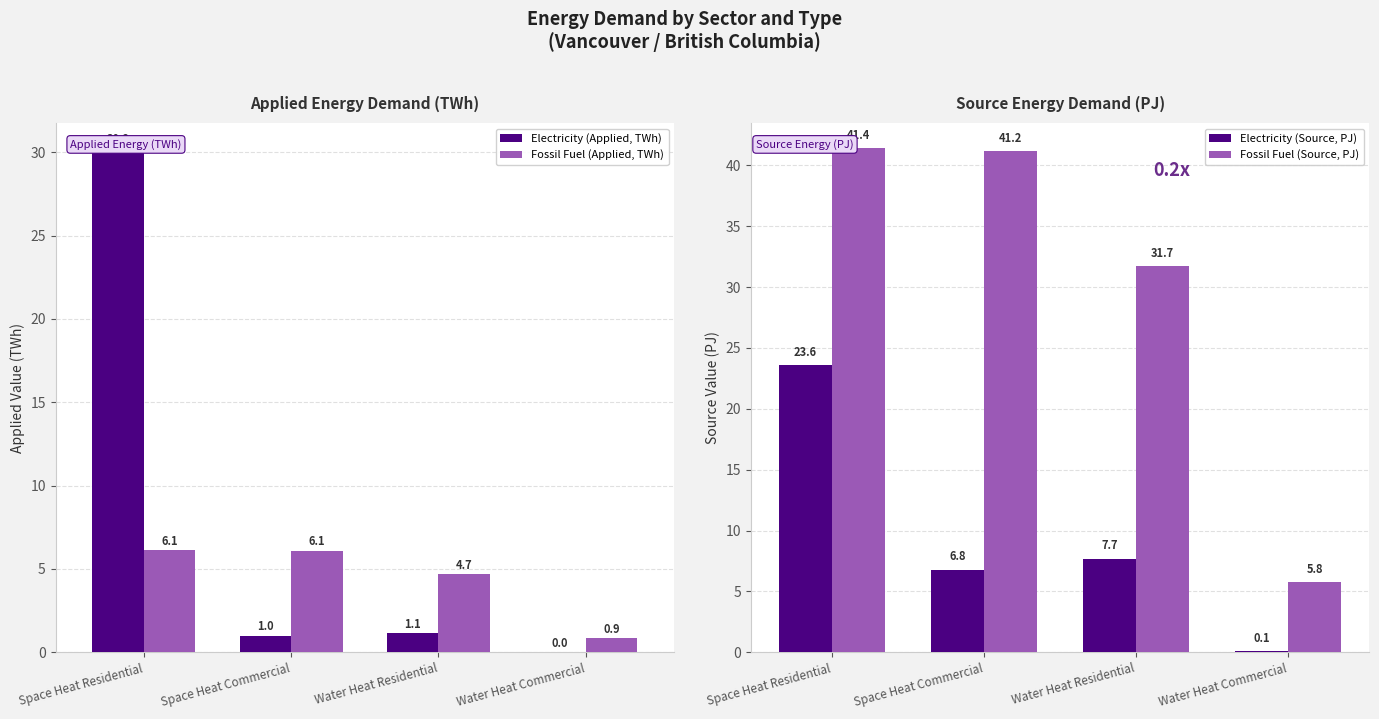

Which series changed the most between Space Heat Commercial and Water Heat Residential?

Fossil Fuel (Source, PJ)